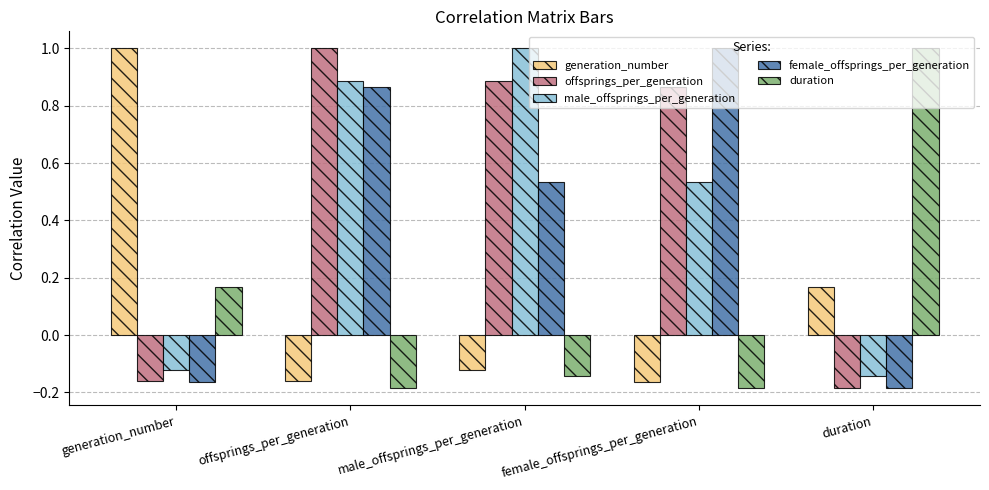

Between offsprings_per_generation and male_offsprings_per_generation, which series saw the biggest shift?

female_offsprings_per_generation